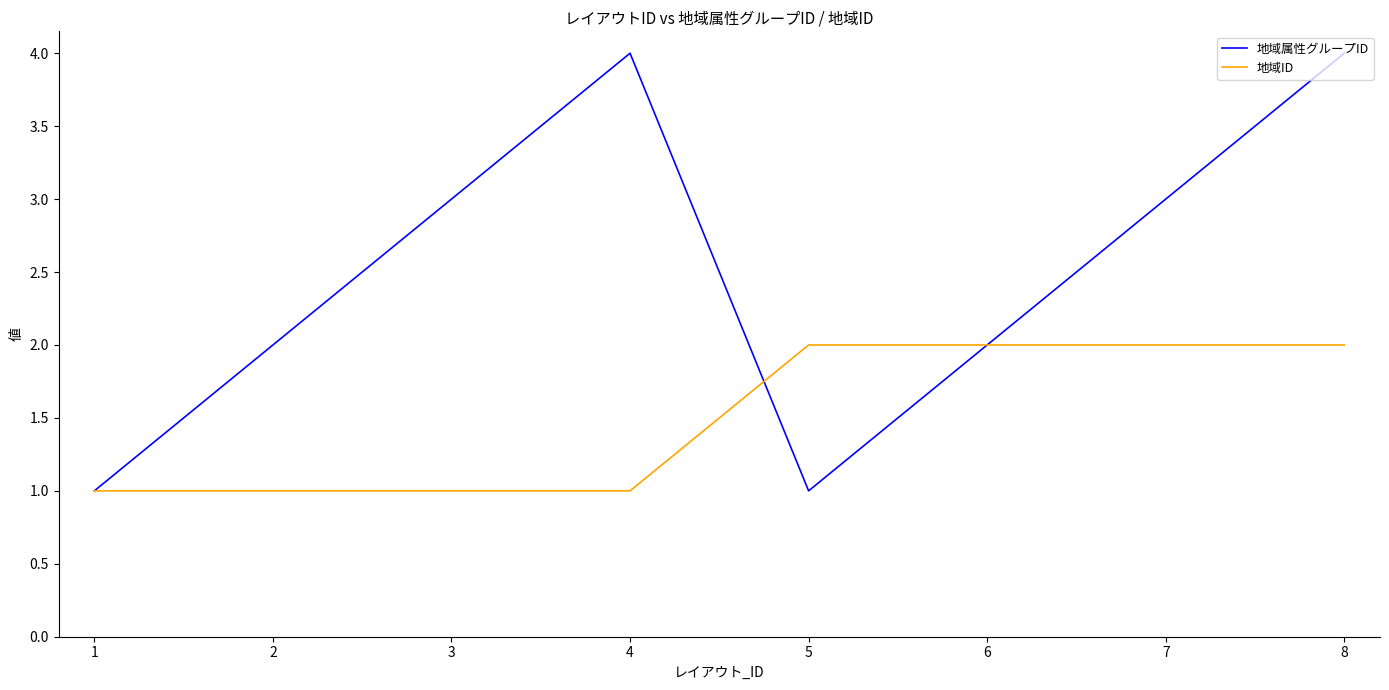

Is it true that 地域ID equals 1 at 3?

True